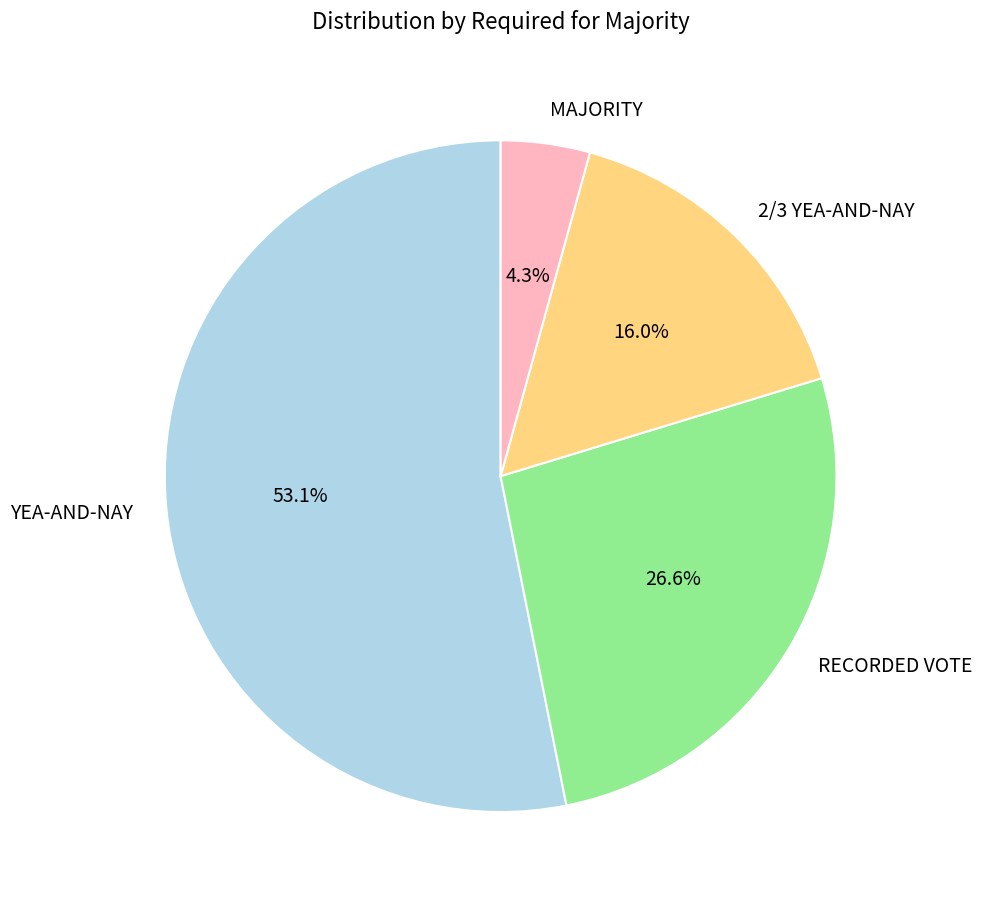

Is the sum of RECORDED VOTE and 2/3 YEA-AND-NAY greater than half?

No